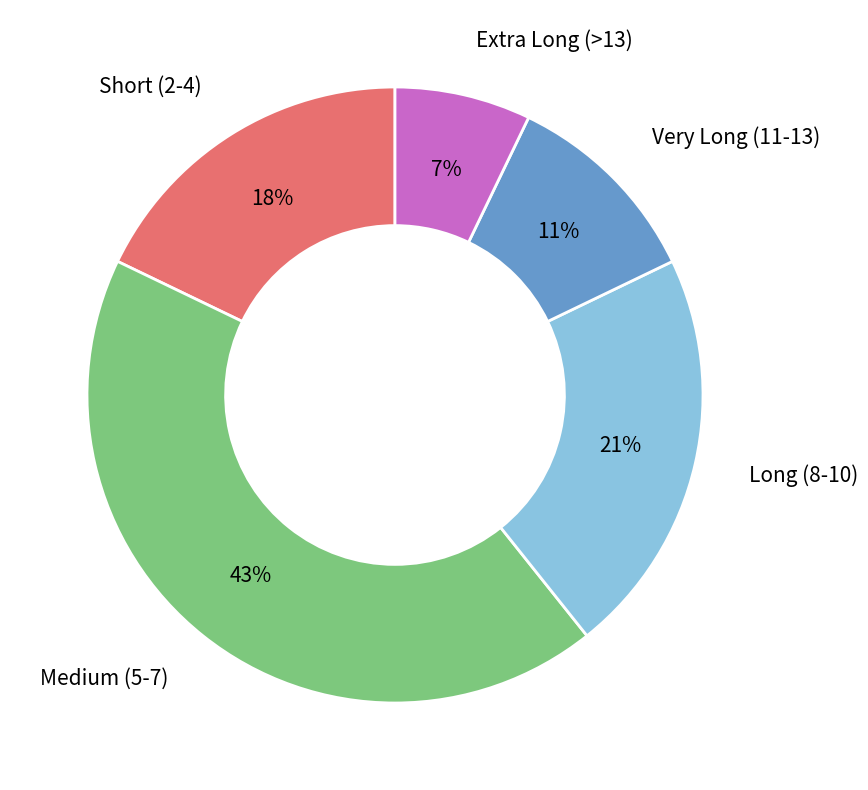

True or false: Long (8-10) accounts for 21% of the total.

True